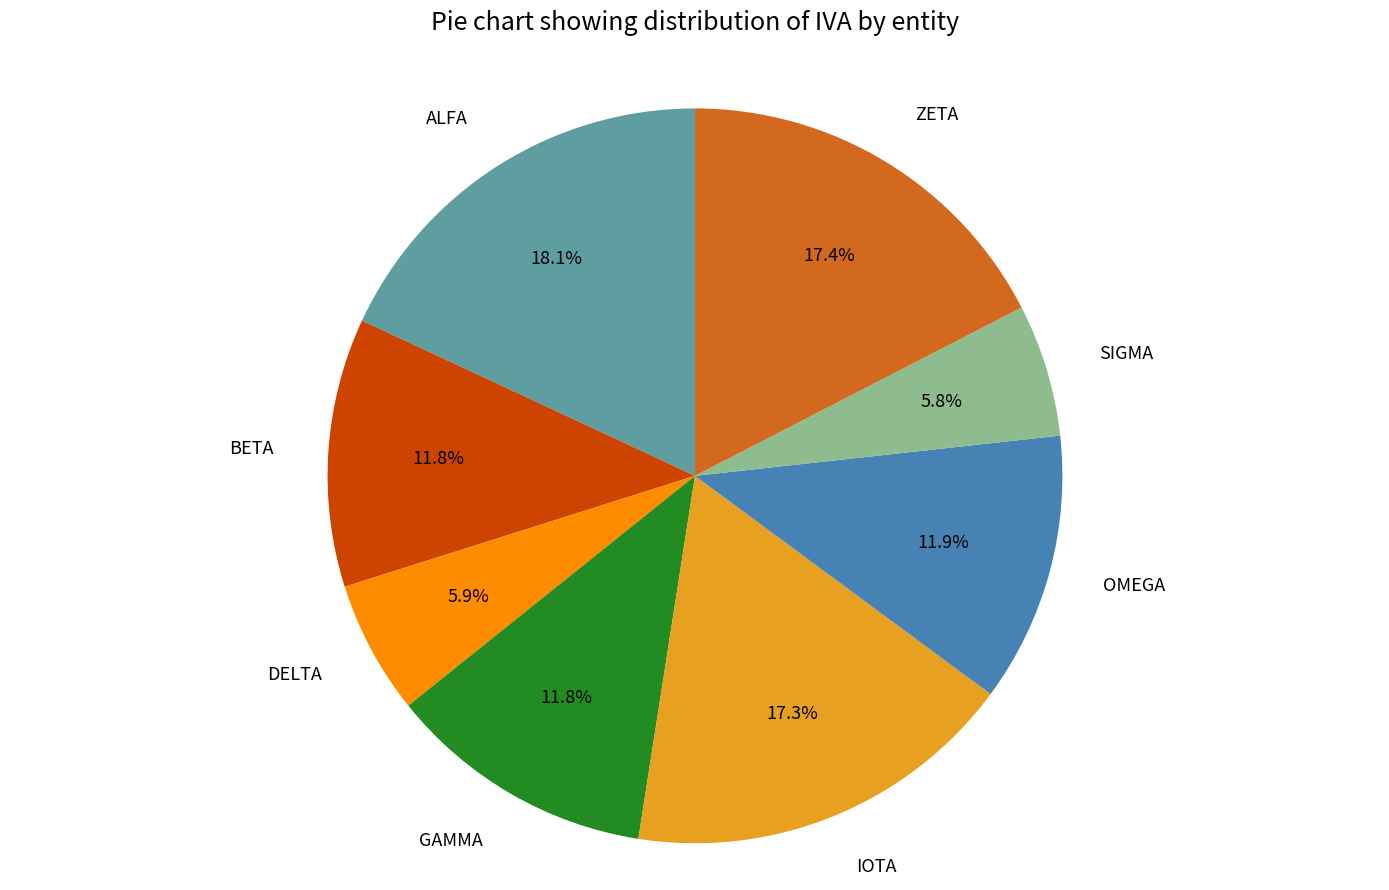

Does any single category account for the majority?

No